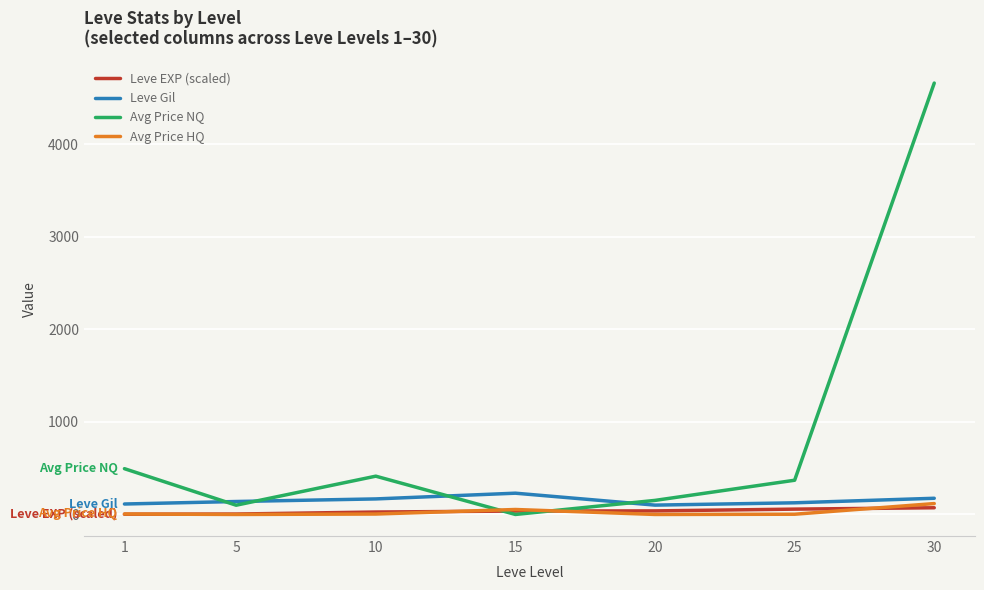

What is the greatest value displayed?

4664.0